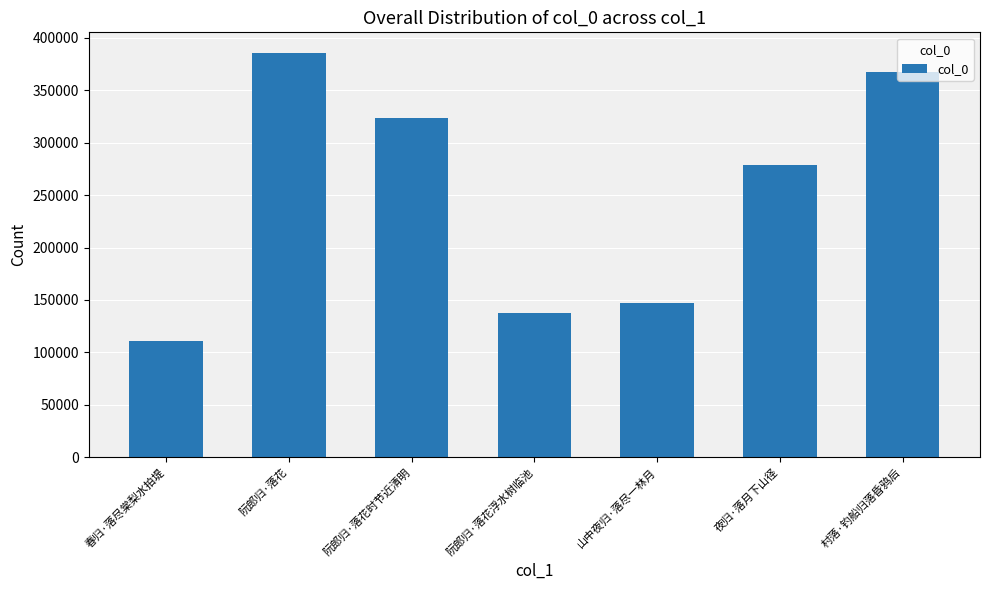

Approximately how many times larger is the value at 村落·钓船归落昏鸦后 compared to 阮郎归·落花时节近清明?

1.1